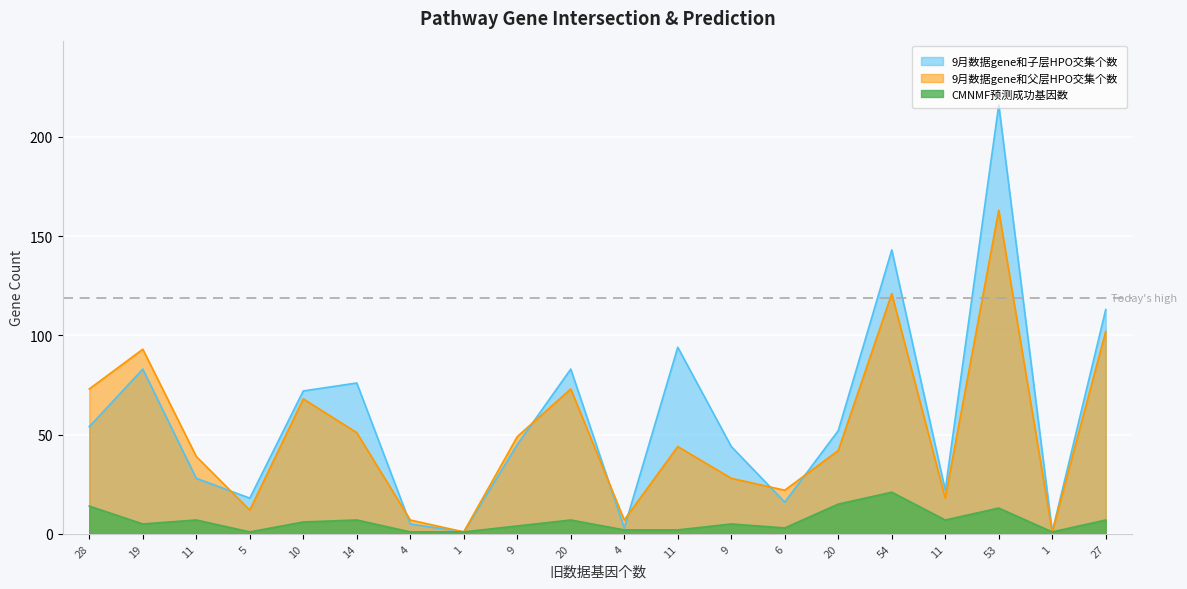

Which has a higher value, 54 or 20?

54